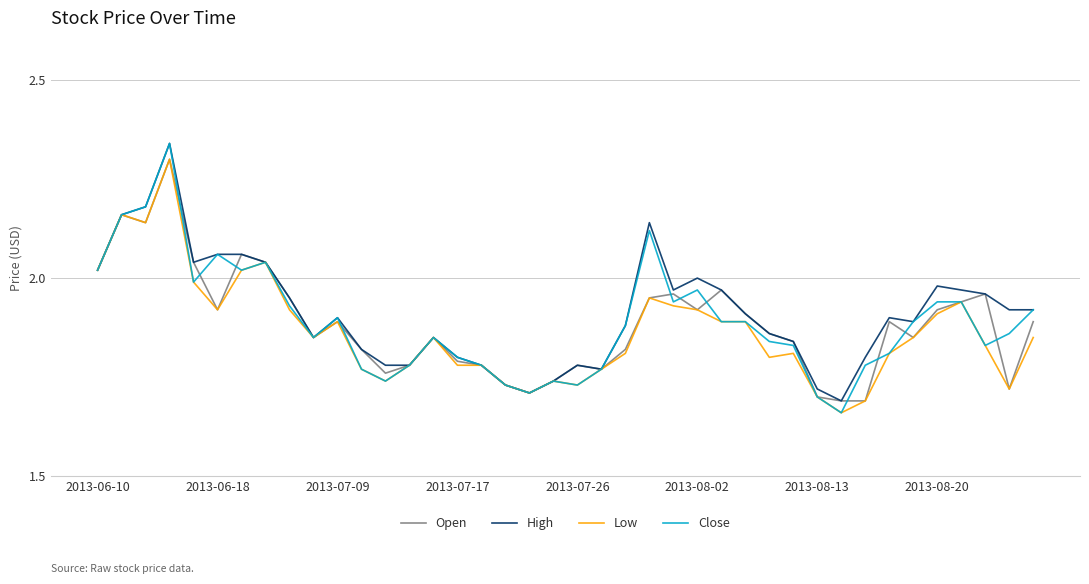

Which series has the largest range (max minus min)?

Close